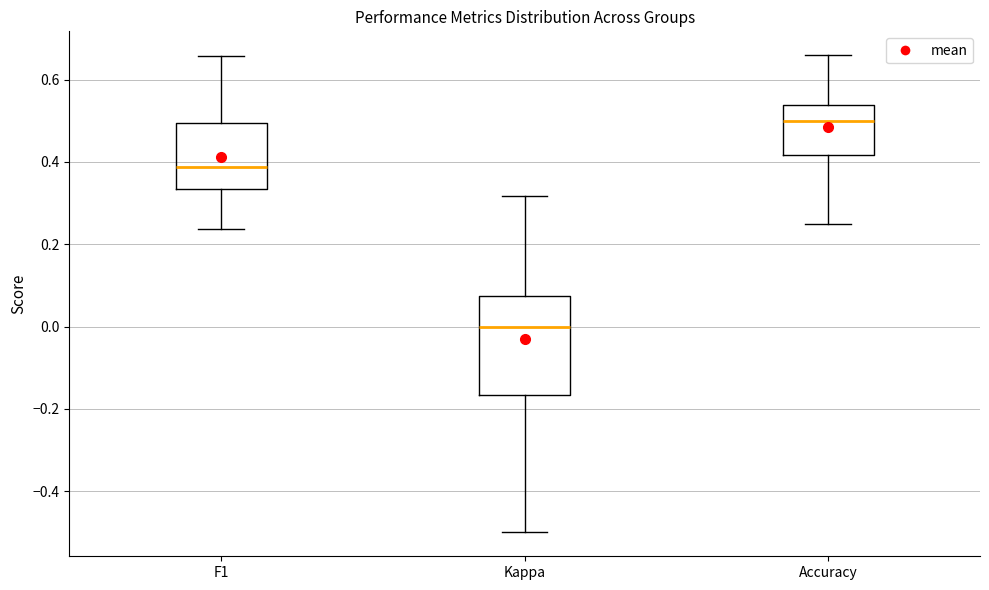

Which box is the tallest, from its lower edge to its upper edge?

Kappa